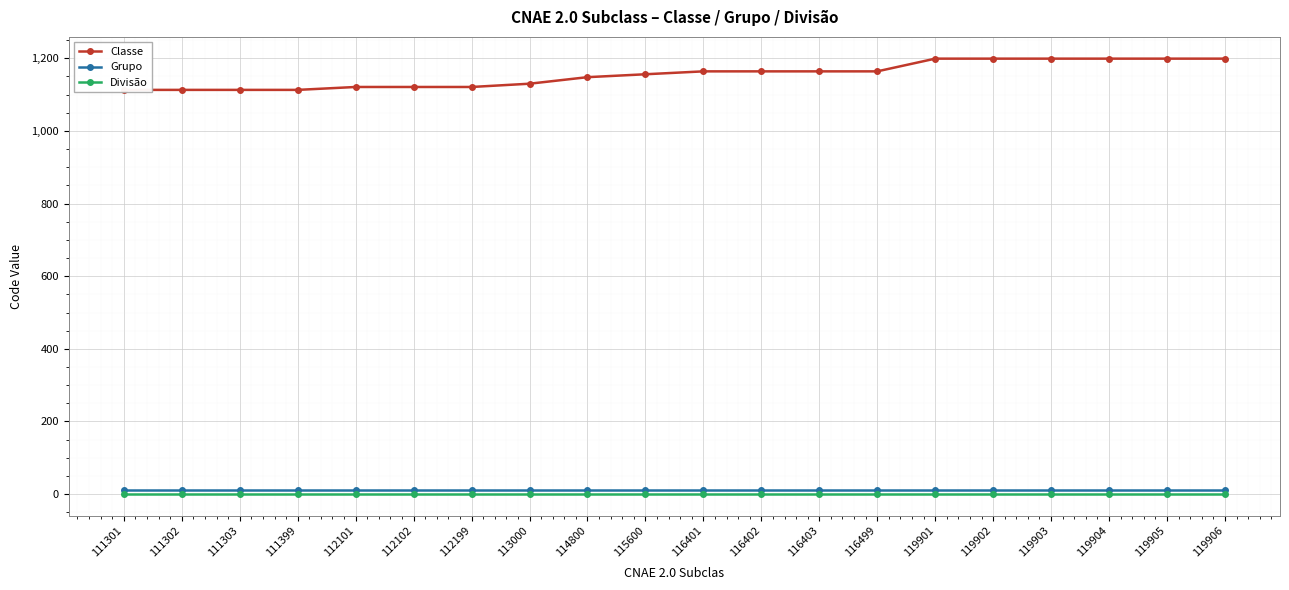

Which series has the widest spread of values?

Classe